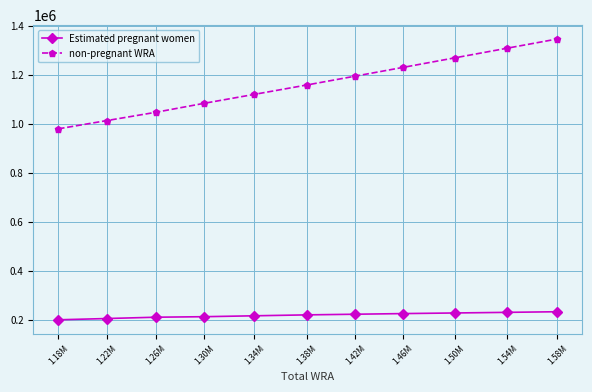

What is the sum of all Estimated pregnant women values?

2402114.3